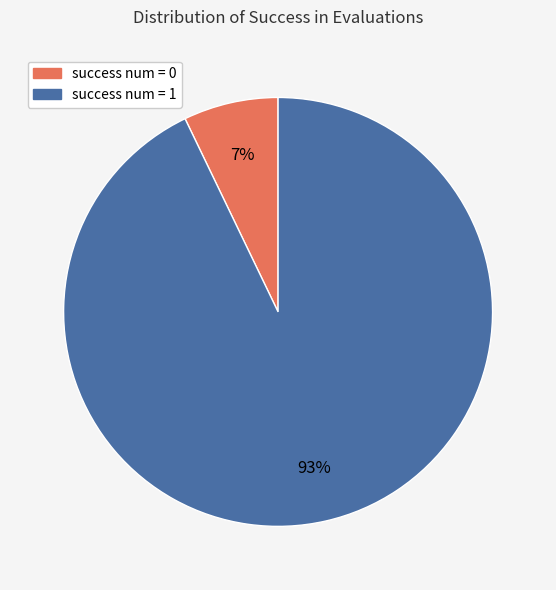

Is success num = 0 the majority of the pie?

No